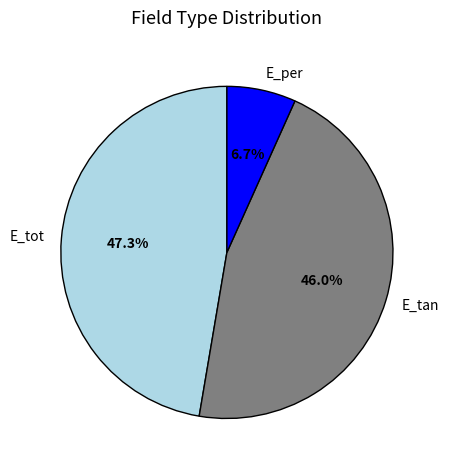

What is the ratio of the value at E_tan to the value at E_tot?

1.0